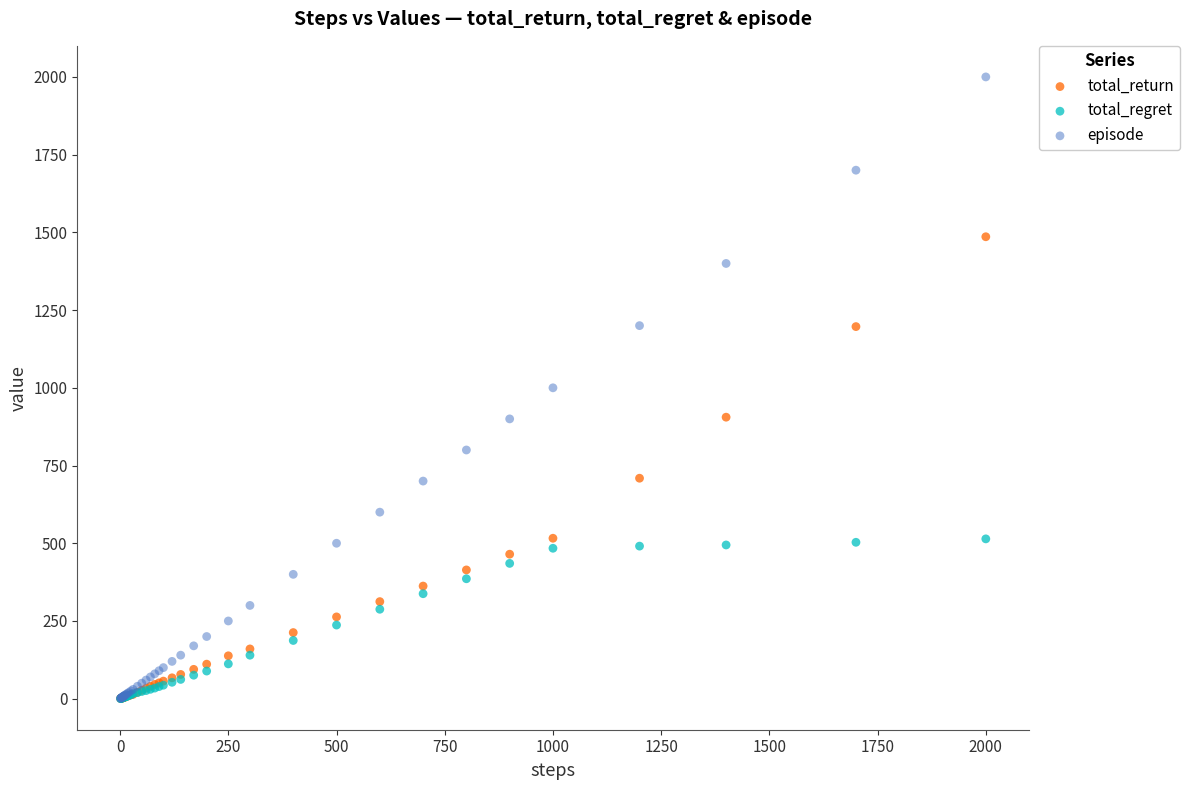

What are all the series names shown in the legend?

total_return, total_regret, episode